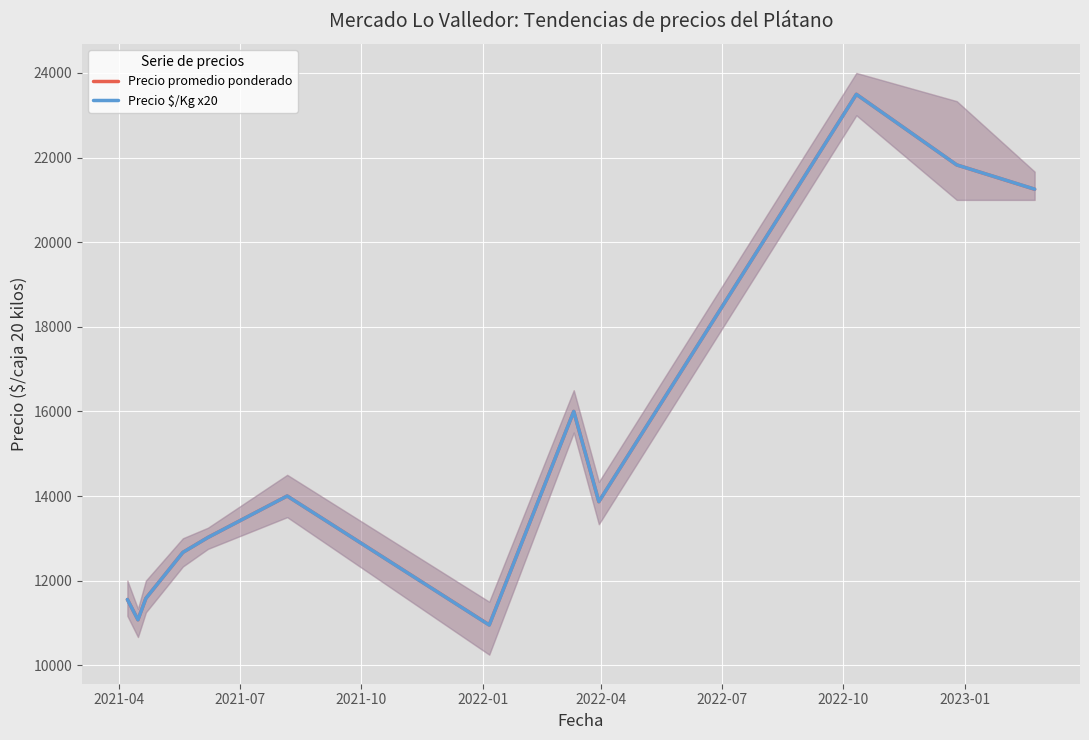

At how many categories does at least one series exceed 12249?

8